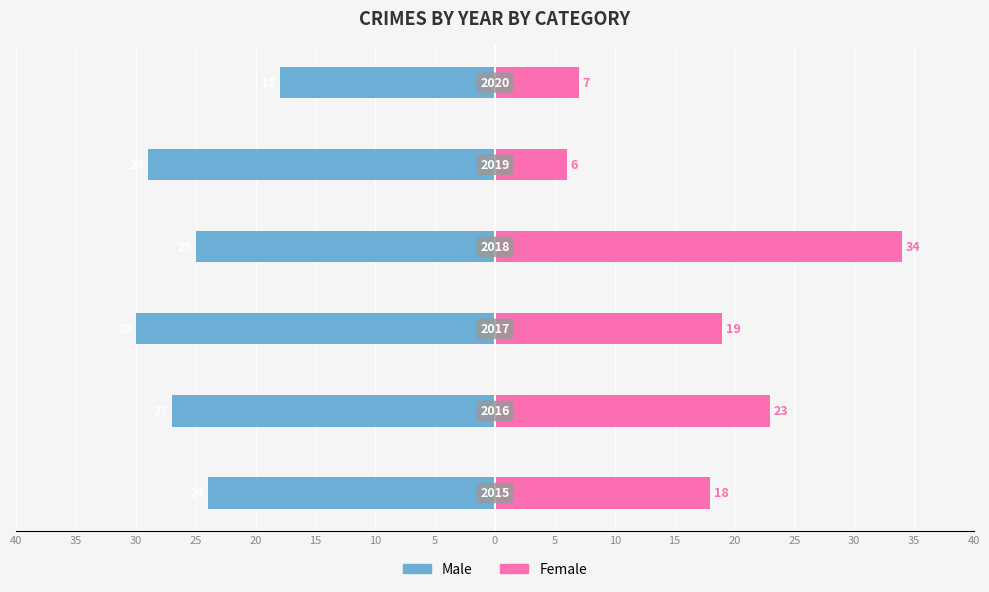

How many values in the Male series are below -25?

3